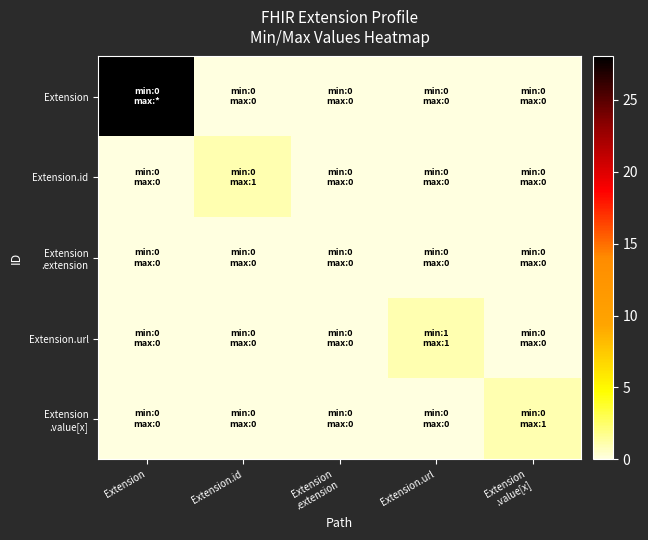

At how many categories does at least one series exceed 7?

1